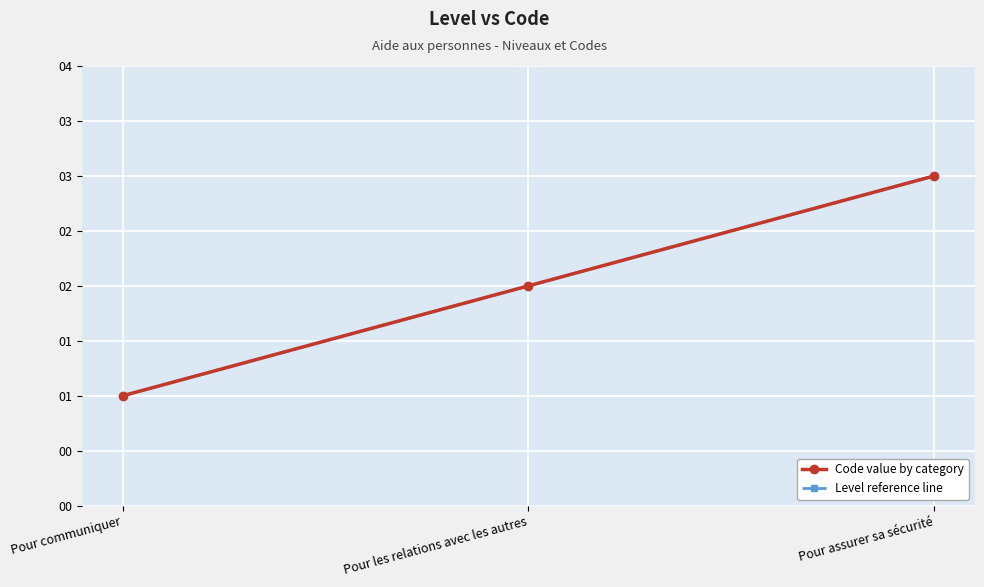

Is this an area chart (filled region under the line)?

No